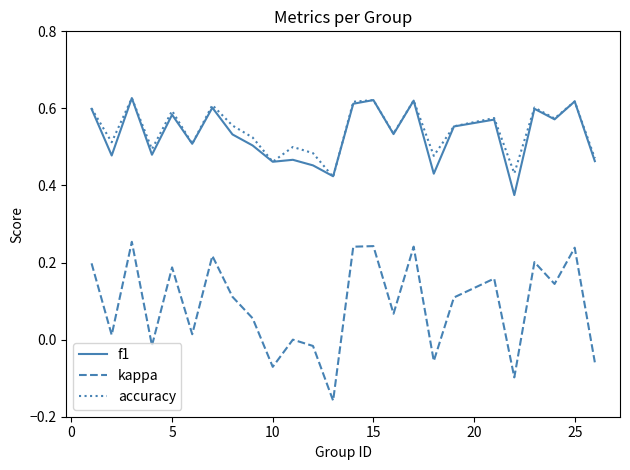

True or false: accuracy and kappa intersect in this chart.

False